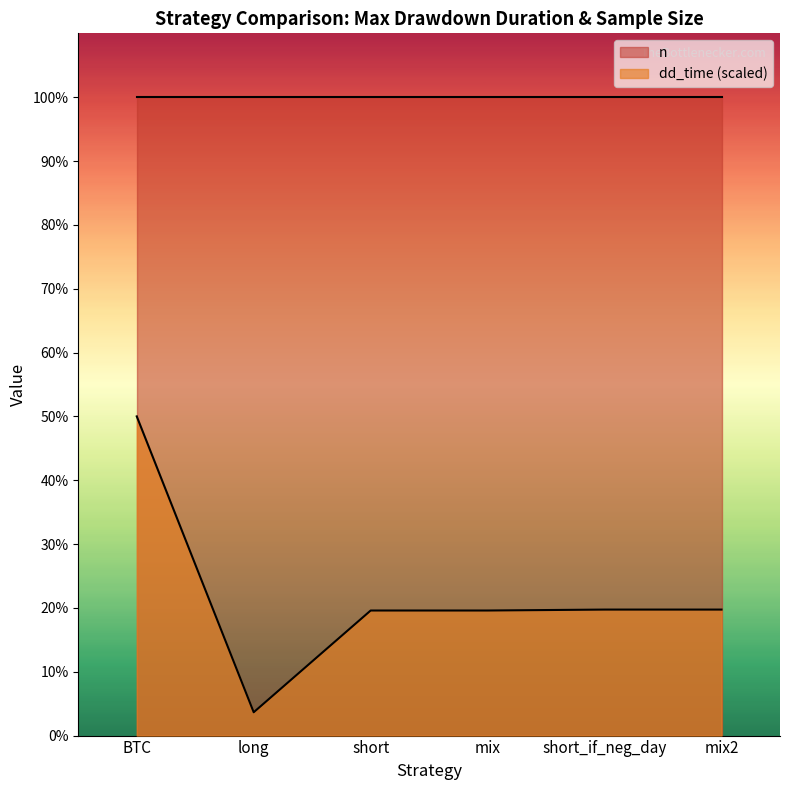

True or false: the data shows 405.9 at short.

True